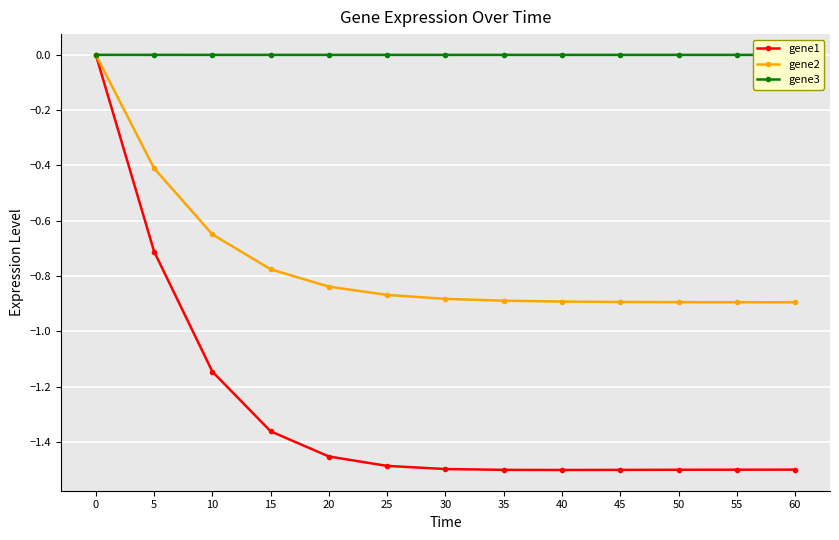

What is the total value across all series at 55?

-2.4